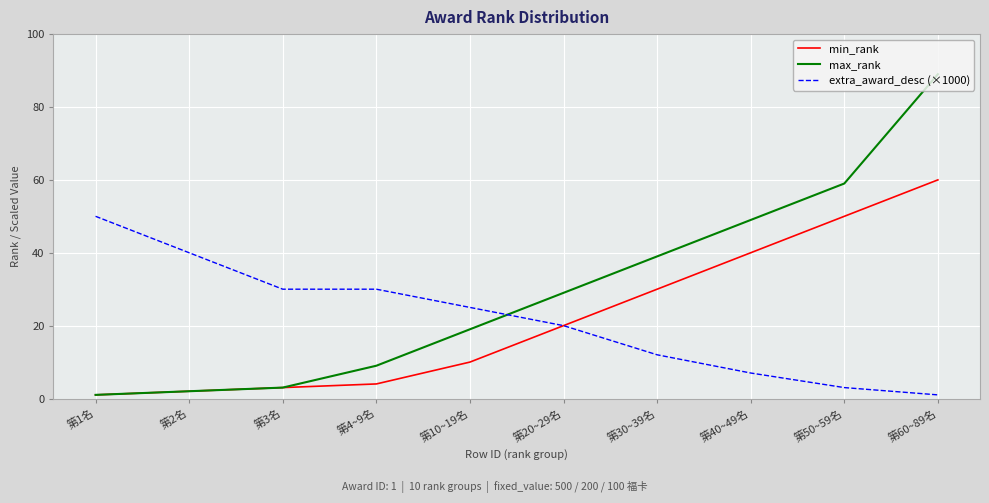

Which series has the largest range (max minus min)?

max_rank